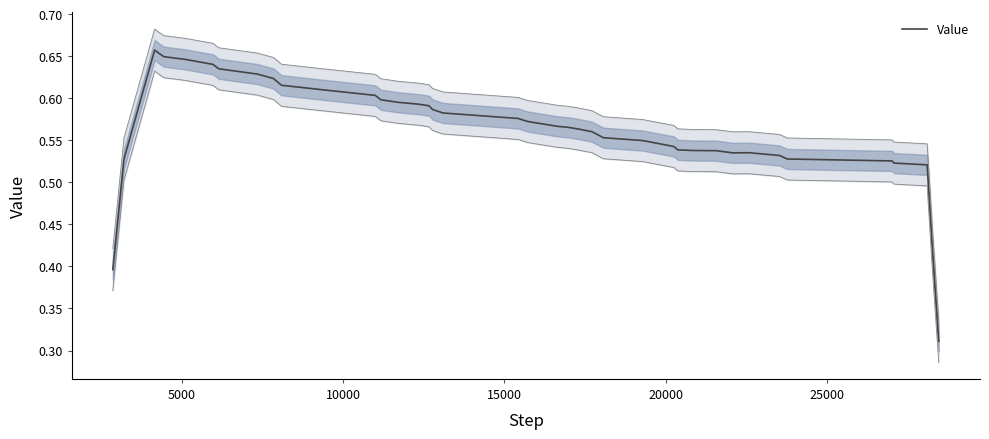

Is this an area chart (filled region under the line)?

No